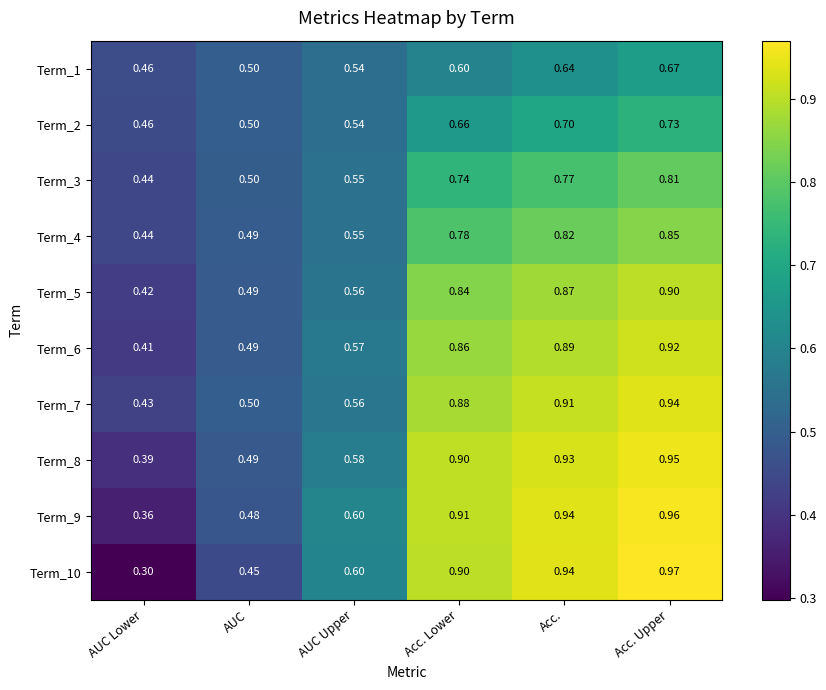

At which category is the sum across all series the highest?

Acc. Upper